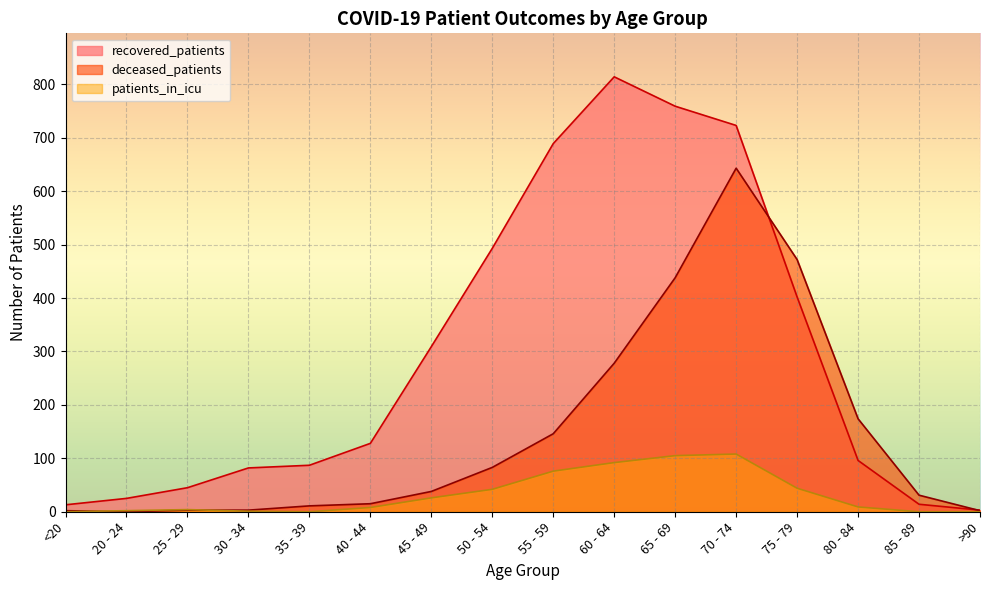

What are all the series names shown in the legend?

recovered_patients, deceased_patients, patients_in_icu